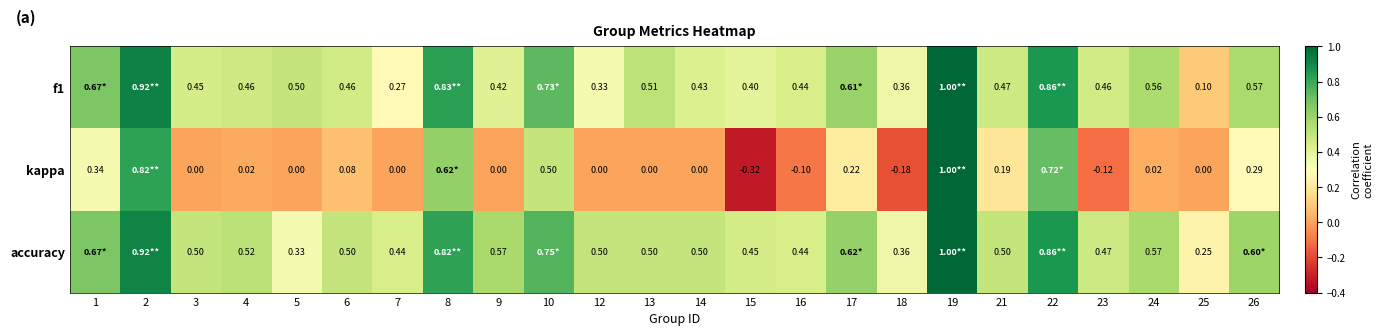

Is the value of f1 at 3 greater than the value of accuracy at 18?

Yes